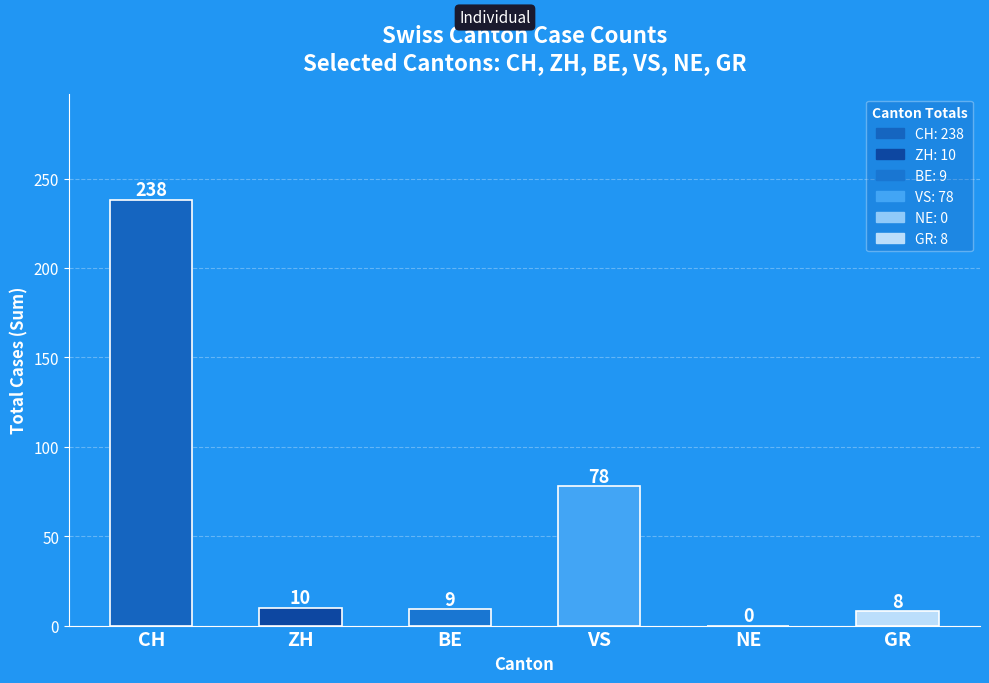

What is the sum of all values?

343